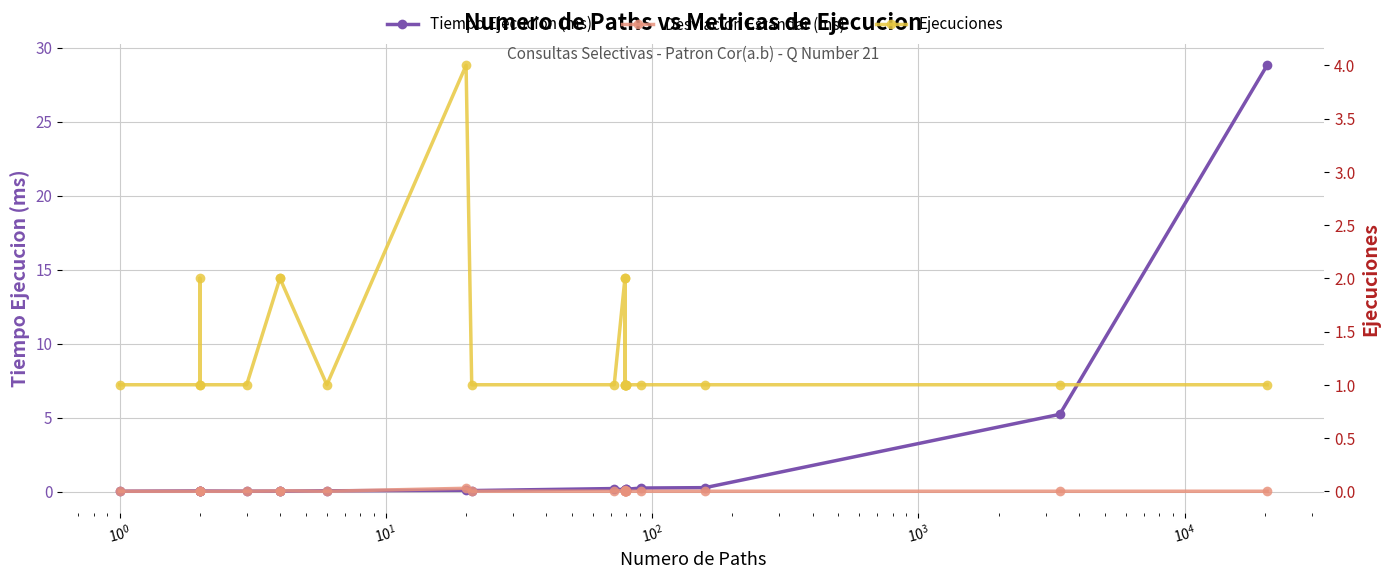

Rank the series by their maximum value, from lowest to highest.

Desviacion Estandar (ms), Ejecuciones, Tiempo Ejecucion (ms)